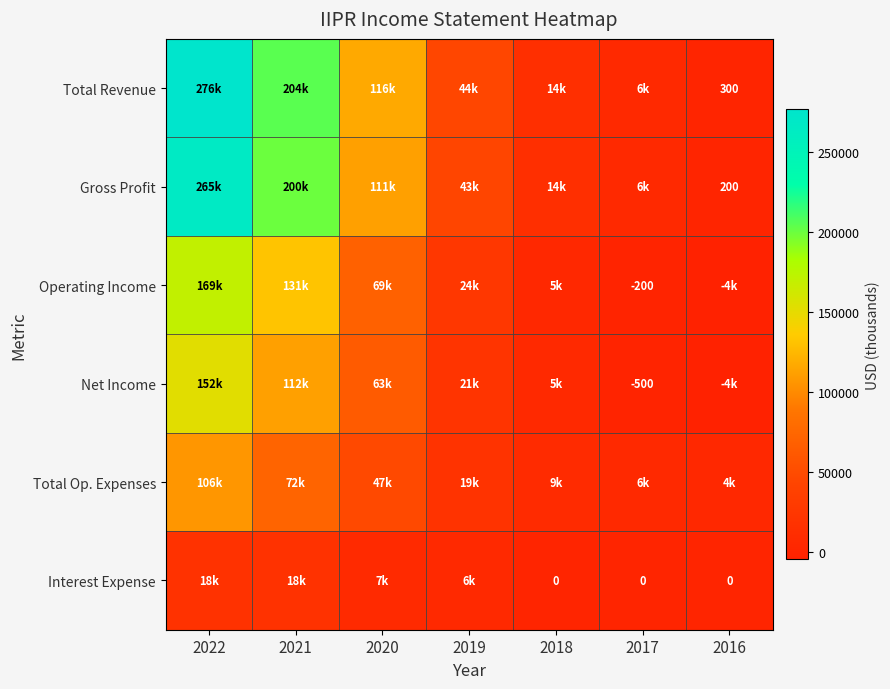

Is it true that Operating Income equals -264 at 2017?

False